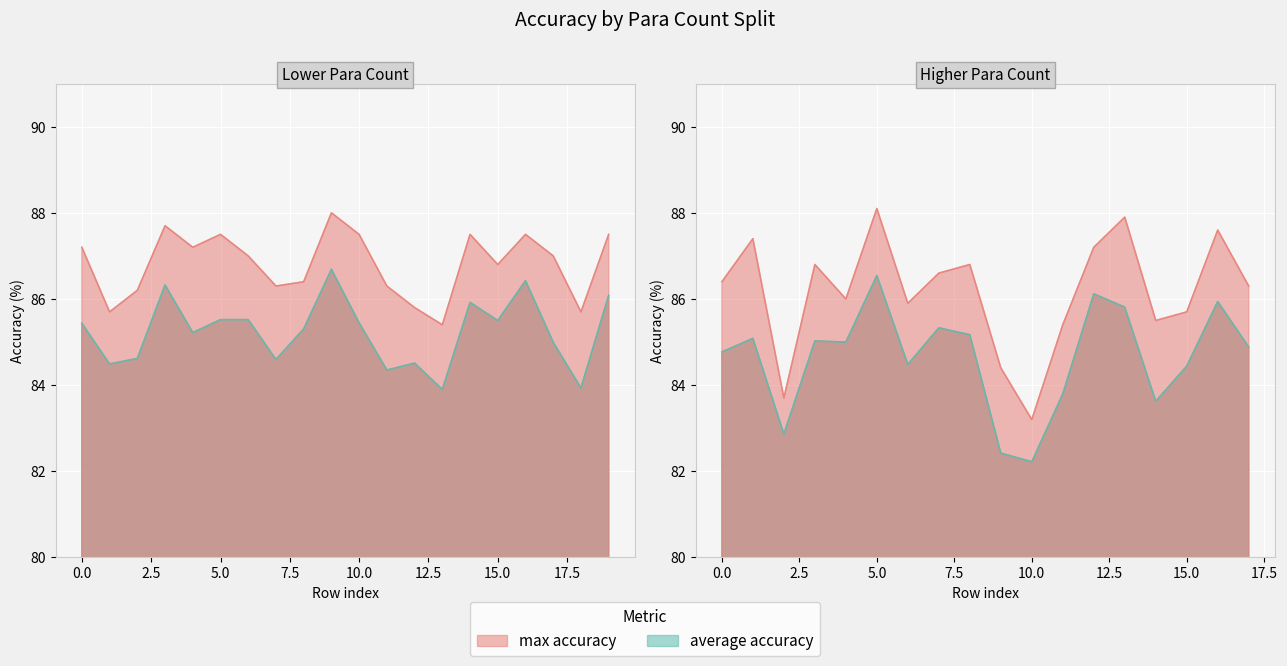

Reading right to left, list all the values displayed in this chart.

max accuracy: 86.3	87.5	87.6	85.7	87.0	85.7	87.5	85.5	87.9	86.8	87.2	87.5	85.4	85.8	85.4	86.3	87.5	83.2	88.0	86.4	84.4	86.8	86.6	86.3	87.0	85.9	88.1	86.0	86.8	87.5	87.2	87.7	83.7	87.4	86.2	85.7	86.4	87.2
average accuracy: 84.9	86.1	85.9	83.9	85.0	84.4	86.4	83.6	85.8	85.5	86.1	85.9	83.9	84.5	83.8	84.3	85.4	82.2	86.7	85.3	82.4	85.2	85.3	84.6	85.5	84.5	86.5	85.0	85.0	85.5	85.2	86.3	82.9	85.1	84.6	84.5	84.8	85.4